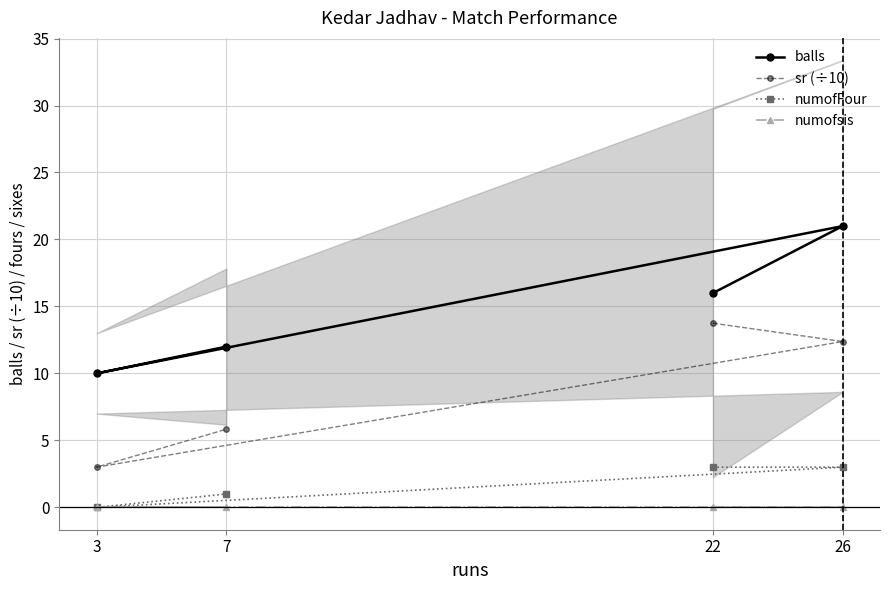

Which series changed the most between 22 and 26?

balls